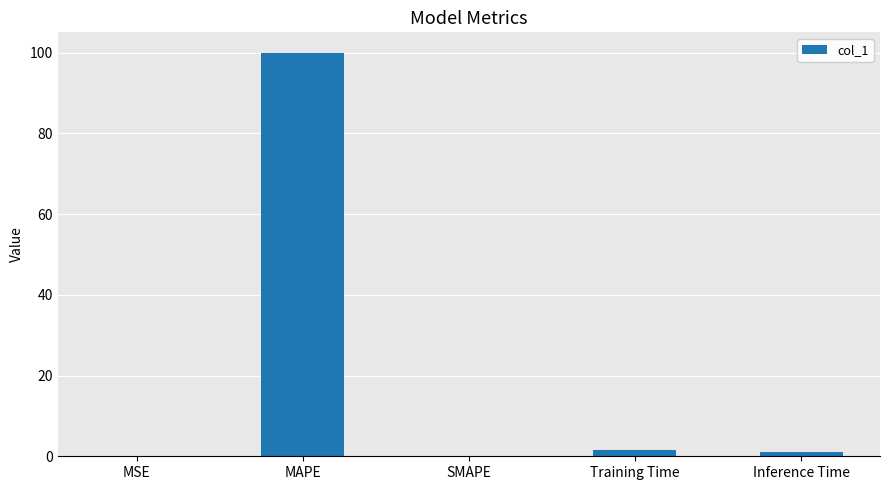

What is the change in value from MAPE to Training Time?

-98.5